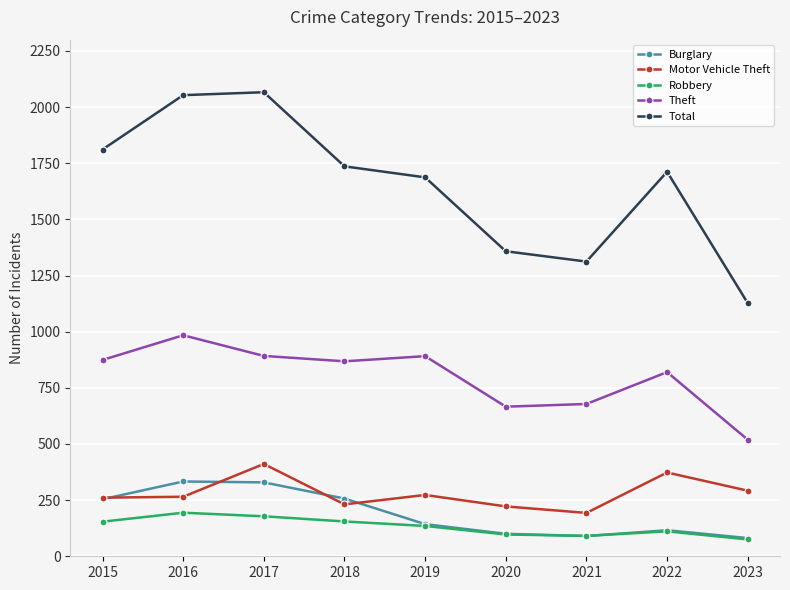

Is the value of Burglary at 2020 greater than the value of Theft at 2017?

No